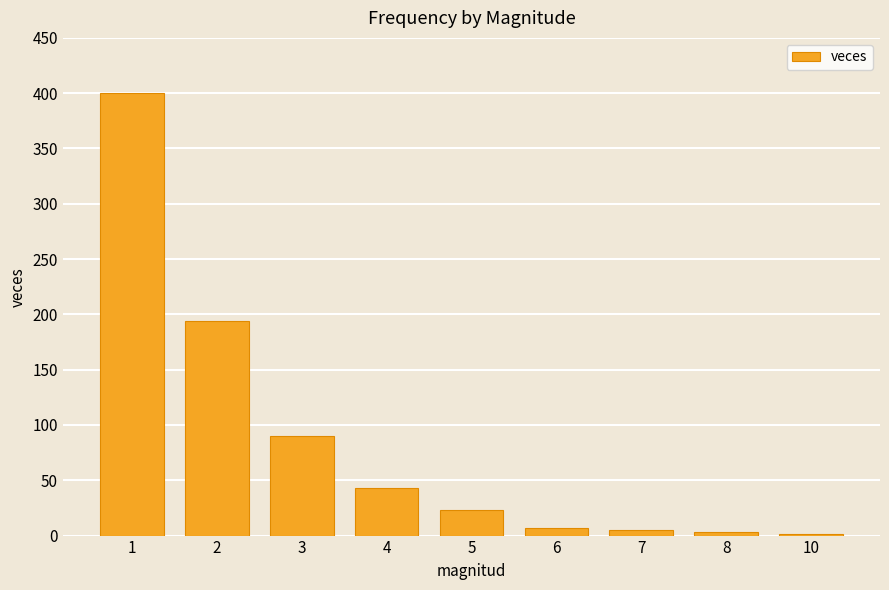

Approximately how many times larger is the value at 5 compared to 3?

0.3